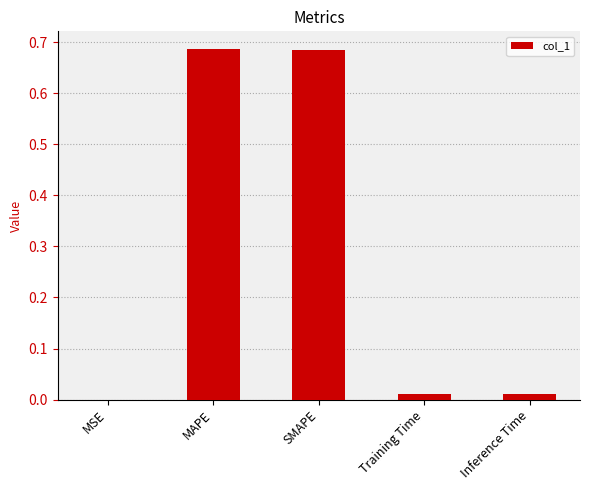

What is the change in value from MAPE to Inference Time?

-0.7